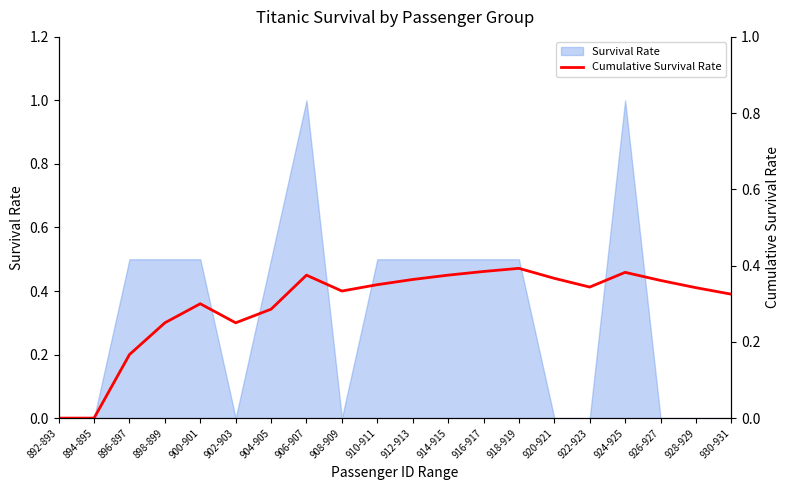

What is the label of the 17th point from the left?

924-925